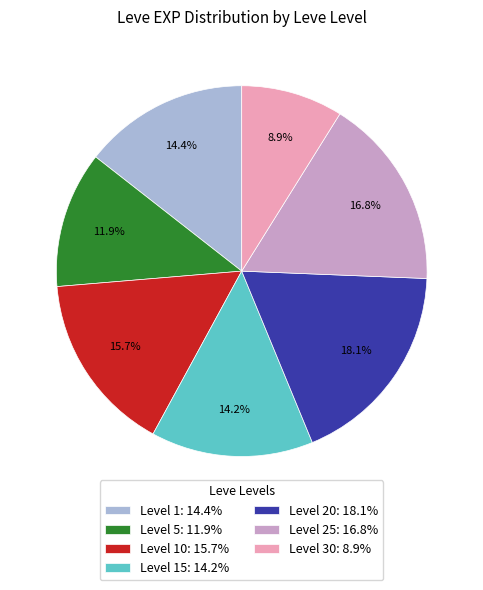

Approximately how many times larger is the value at Level 10: 15.7% compared to Level 25: 16.8%?

0.9